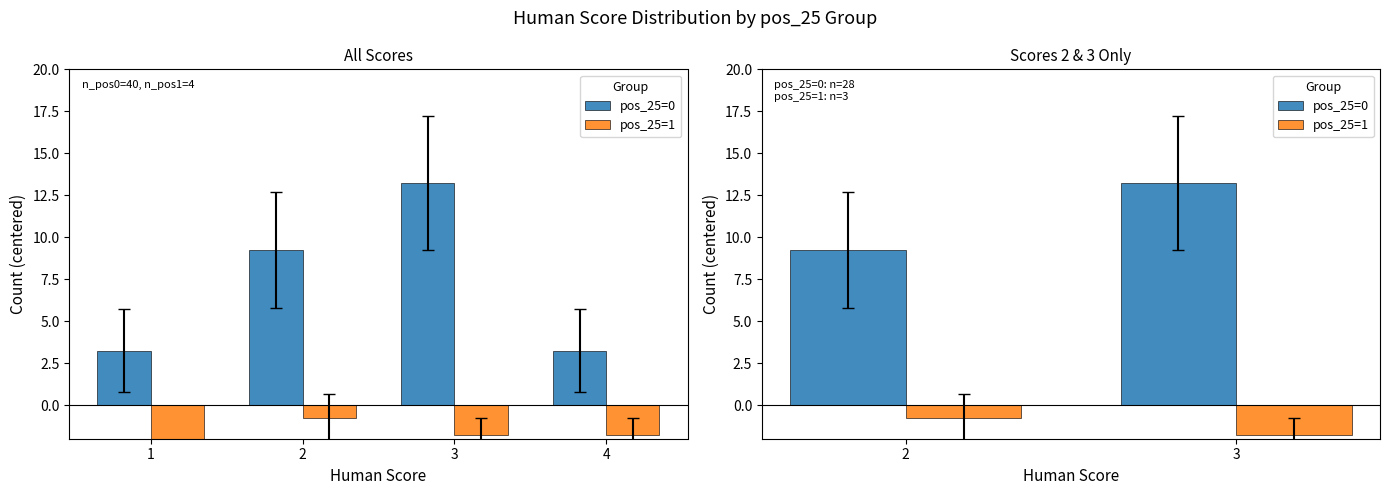

At 3, list the series in order from largest to smallest.

pos_25=0, pos_25=1